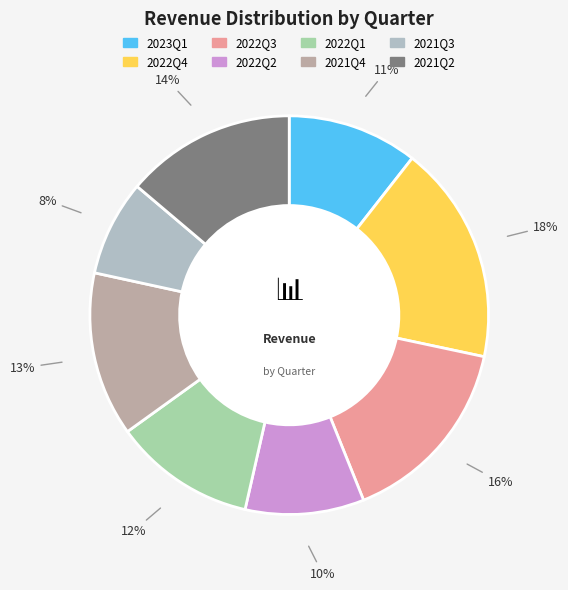

True or false: 2021Q3 accounts for 21% of the total.

False